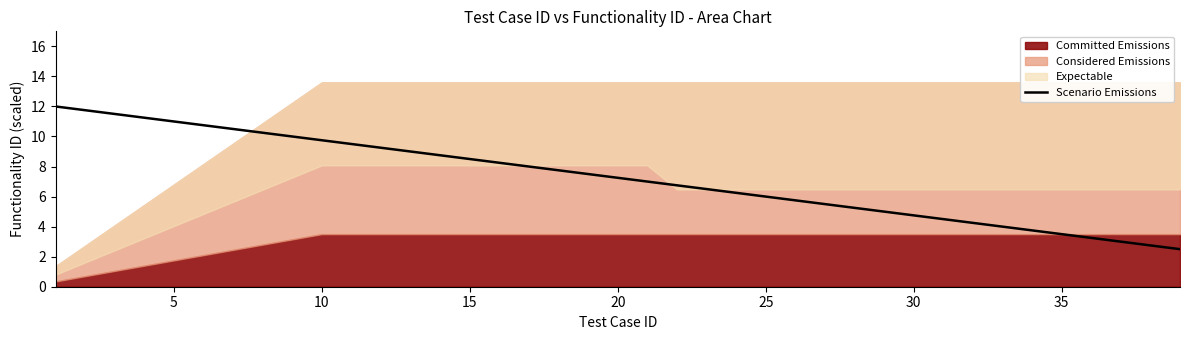

How many values are below 7?

18